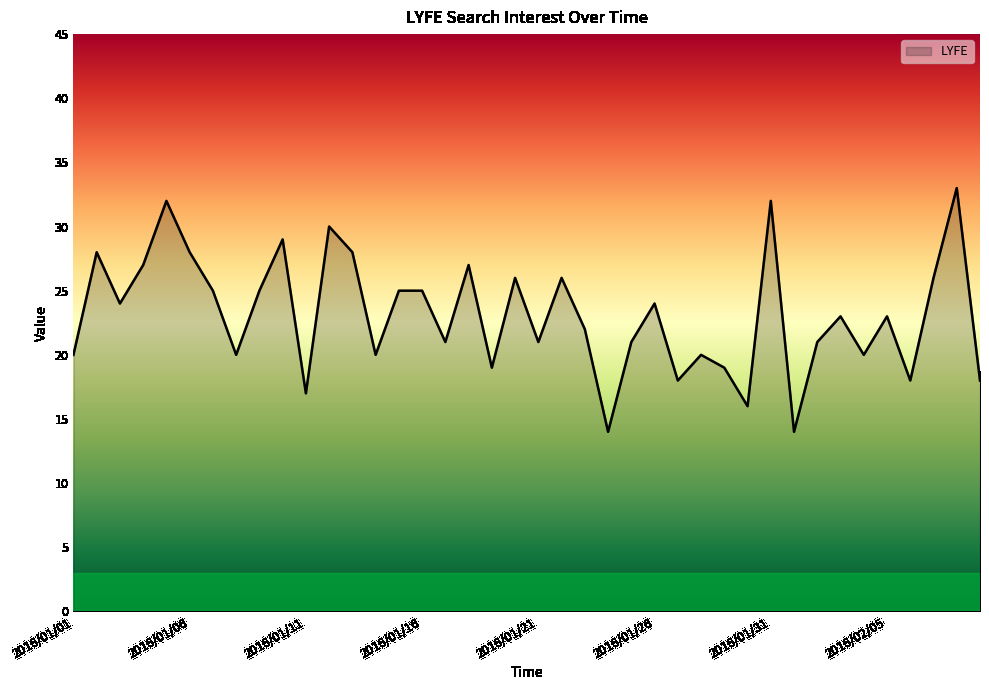

What is the sum of all values?

925